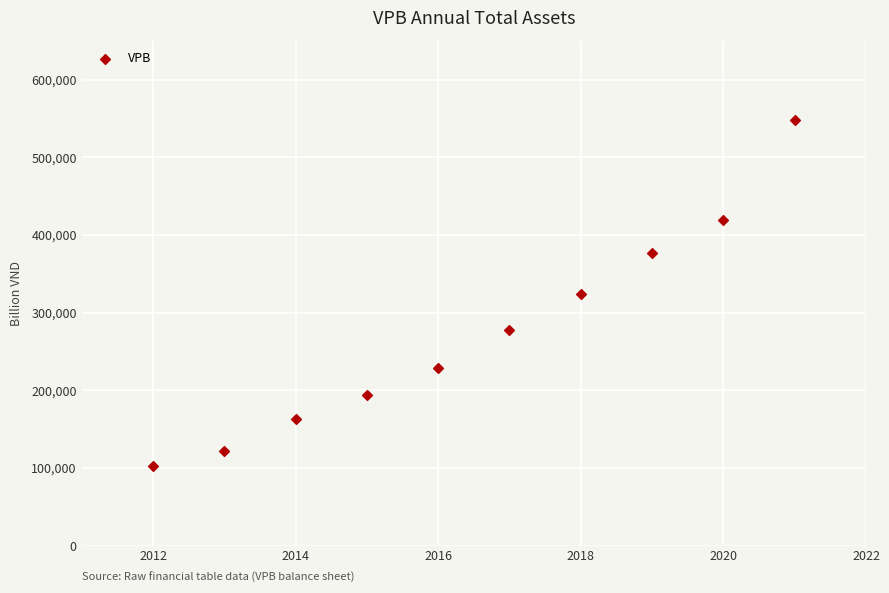

What is the average X value?

2016.5